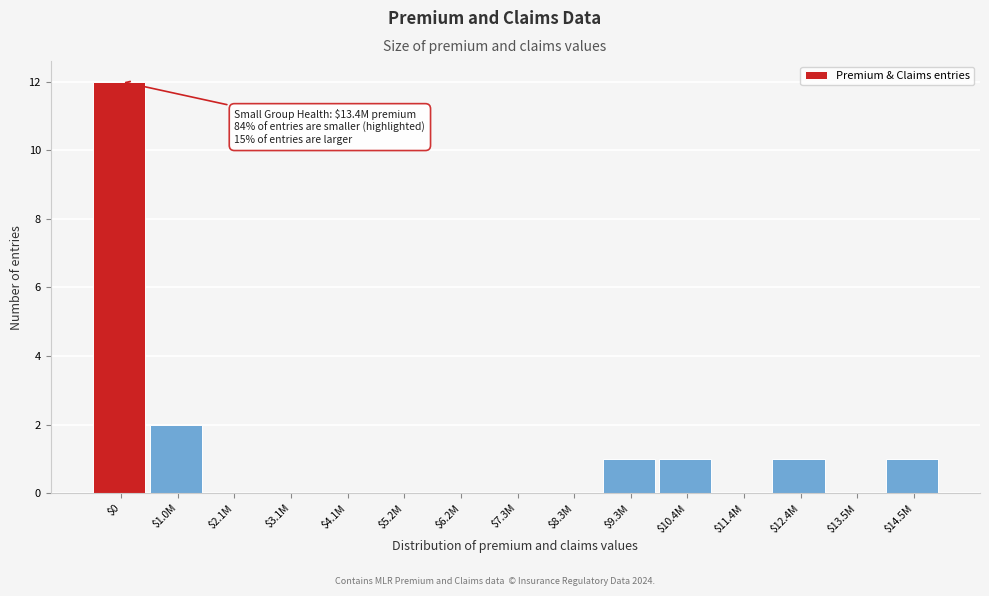

What is the sum of all values?

18